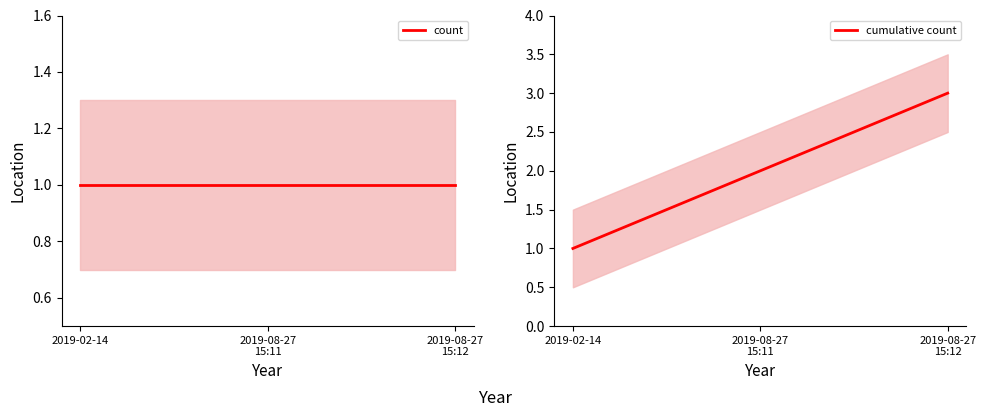

List the series in order of their overall mean, lowest first.

count, cumulative count